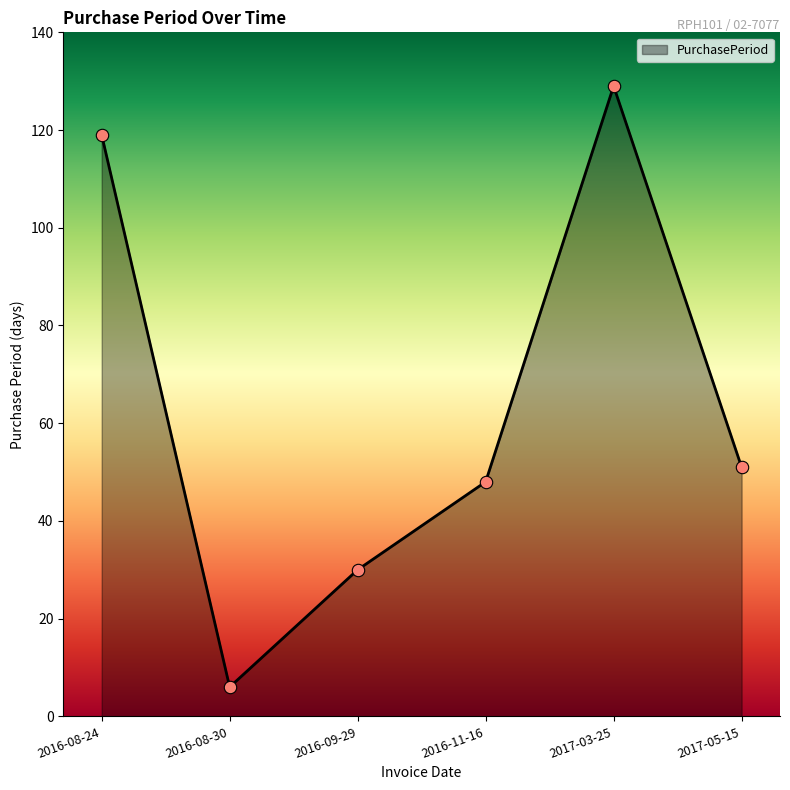

Between 2016-09-29 and 2016-11-16, which is larger?

2016-11-16